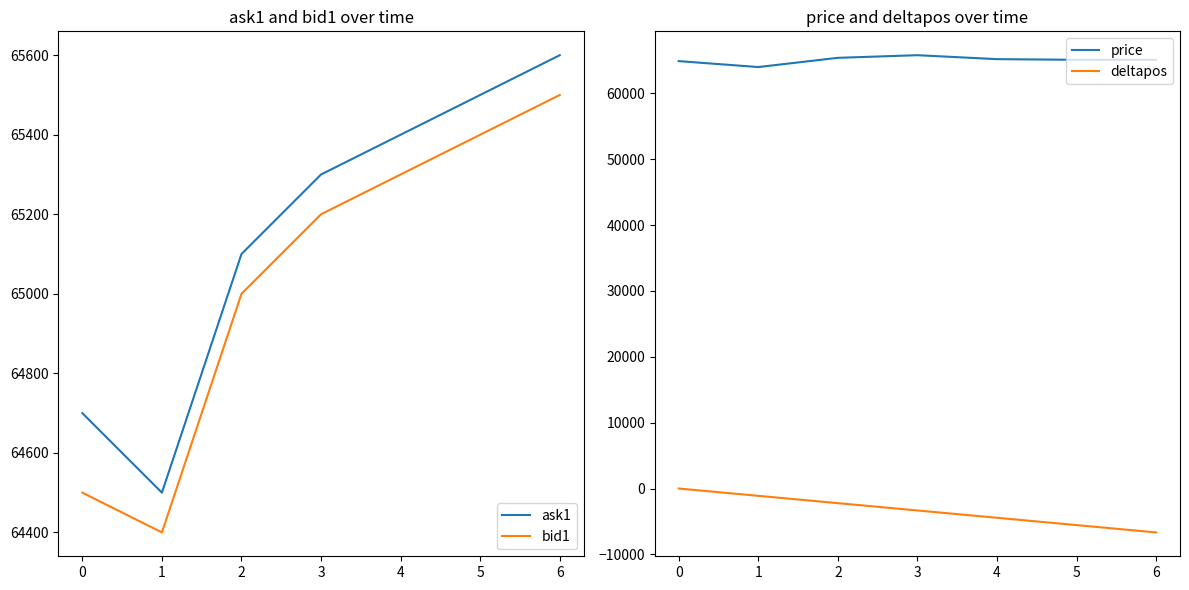

What is the minimum value for bid1?

64400